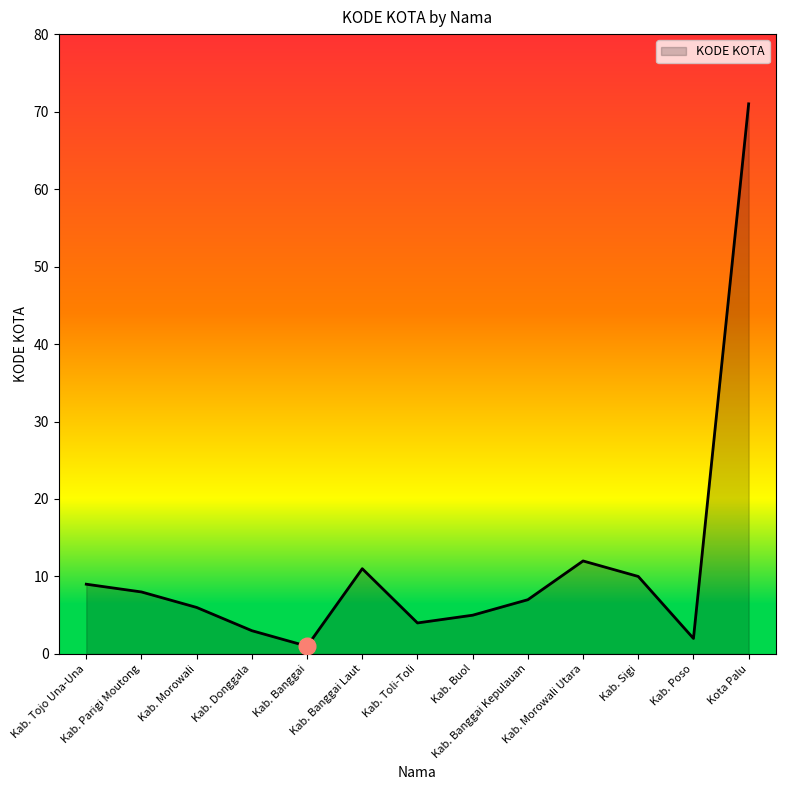

Reading left to right, what are all the values shown in this chart?

Kab. Tojo Una-Una=9	Kab. Parigi Moutong=8	Kab. Morowali=6	Kab. Donggala=3	Kab. Banggai=1	Kab. Banggai Laut=11	Kab. Toli-Toli=4	Kab. Buol=5	Kab. Banggai Kepulauan=7	Kab. Morowali Utara=12	Kab. Sigi=10	Kab. Poso=2	Kota Palu=71